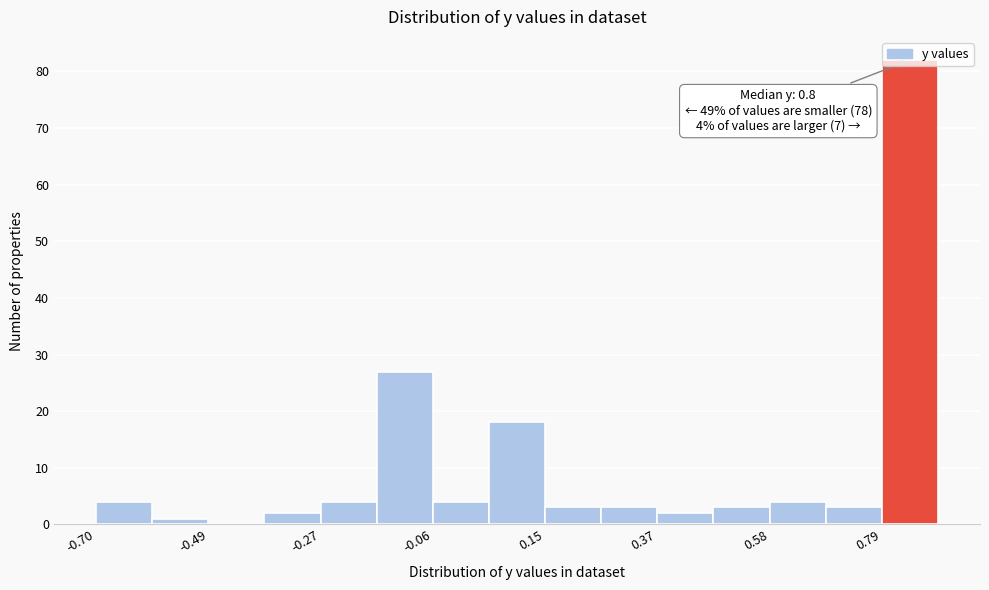

Read against the x-axis, roughly where is the centre of the tallest bar?

0.85